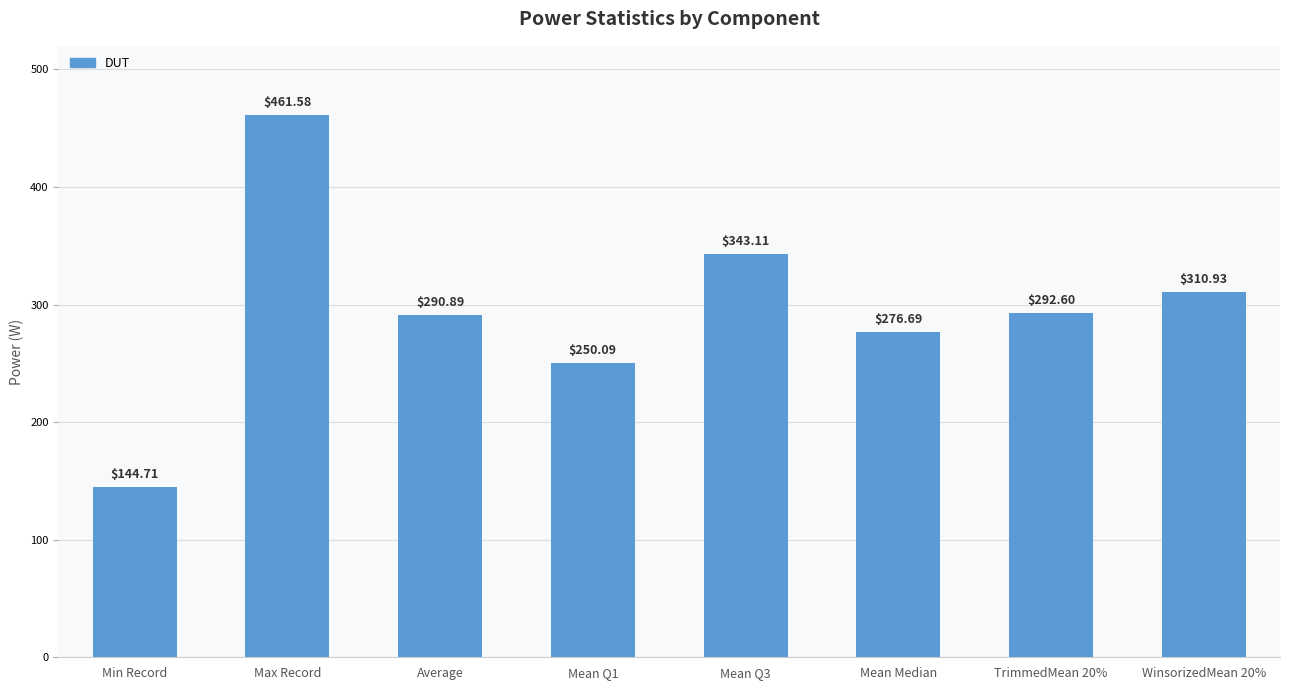

How many values exceed 292?

4